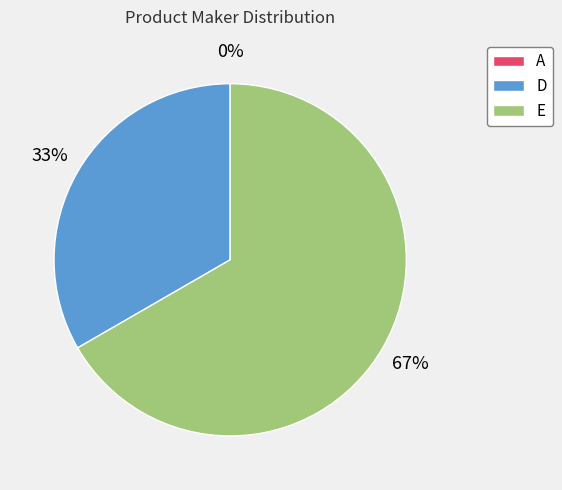

What is the change in value from A to E?

+2